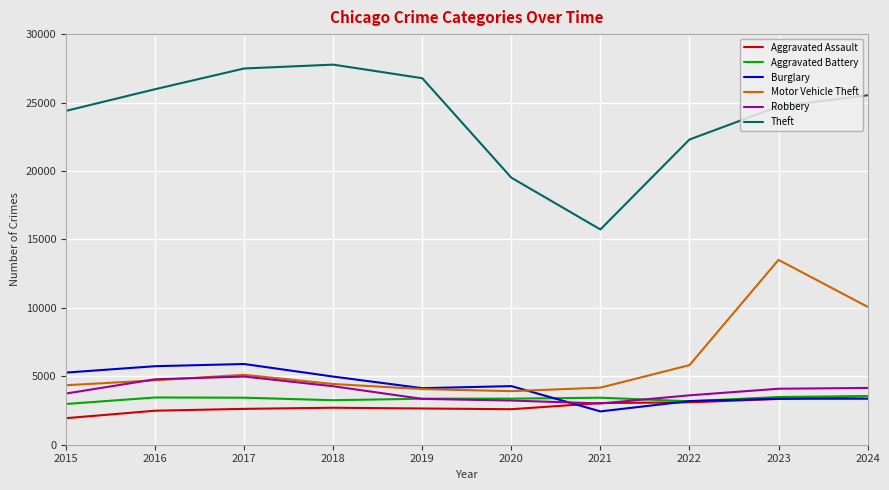

What is the greatest value displayed?

27770